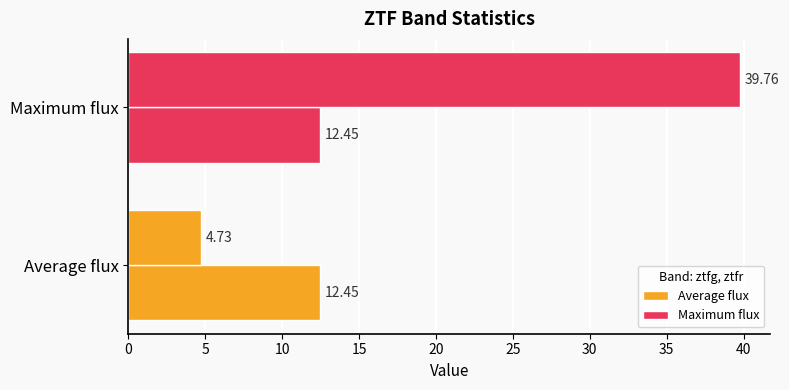

What is the sum of all Average flux values?

17.2